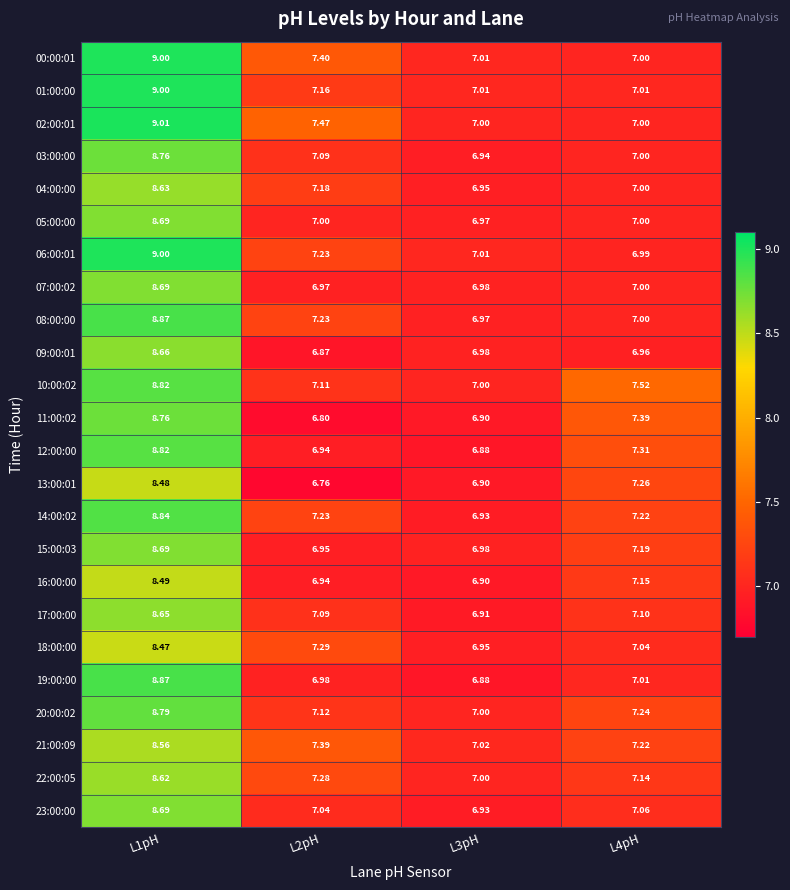

Is the value of 16:00:00 at L2pH greater than the value of 23:00:00 at L1pH?

No